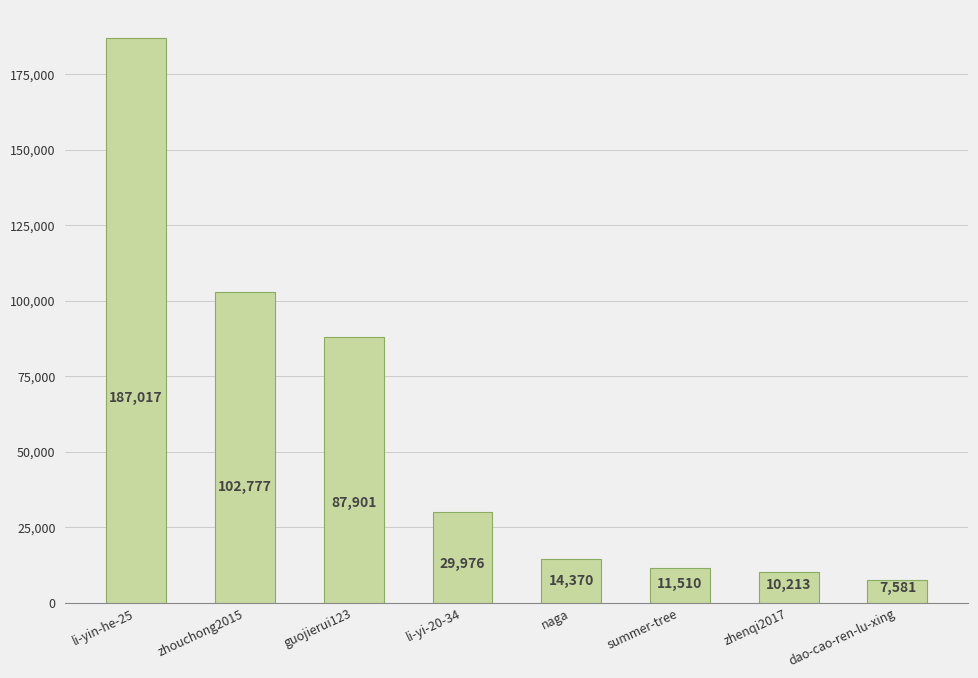

Rank the categories by value from highest to lowest.

li-yin-he-25, zhouchong2015, guojierui123, li-yi-20-34, naga, summer-tree, zhenqi2017, dao-cao-ren-lu-xing